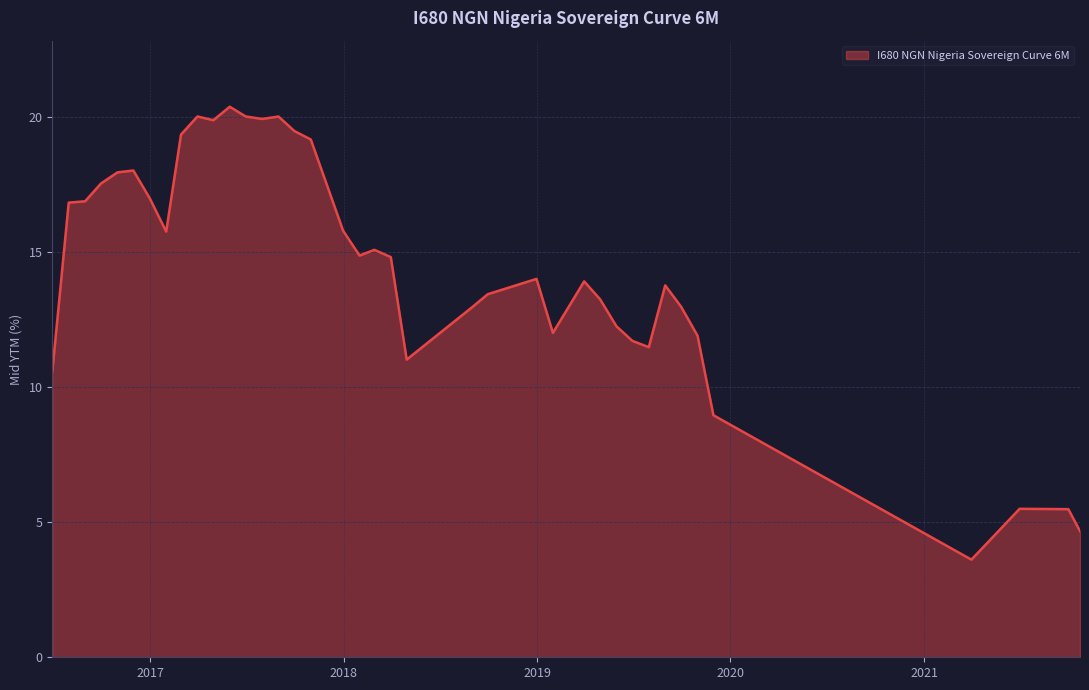

What is the smallest value displayed?

3.6